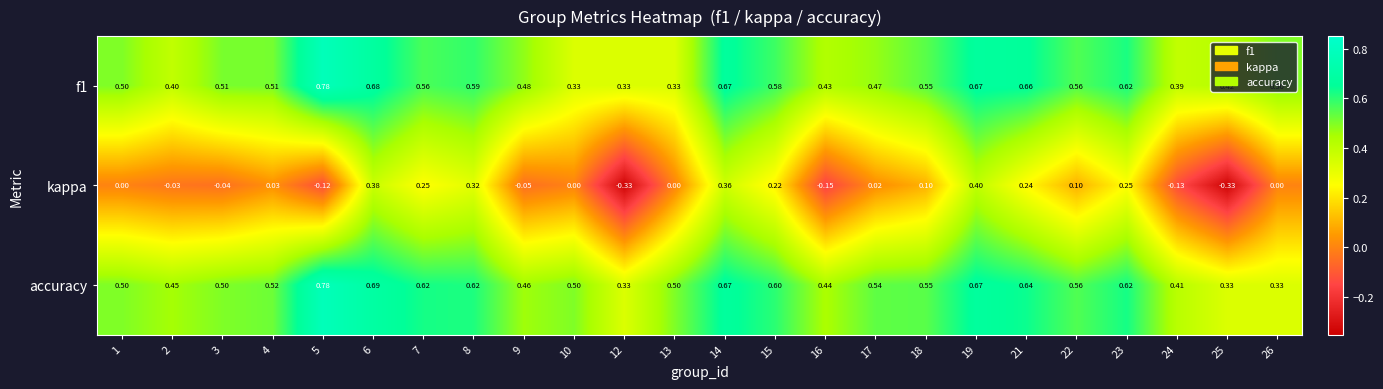

Which series has the largest total across all categories?

accuracy